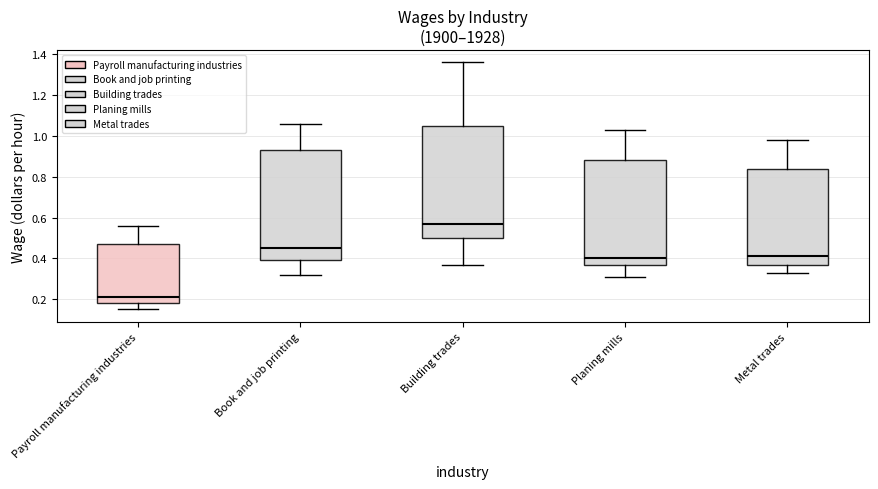

Which box has the lowest median line?

Payroll manufacturing industries